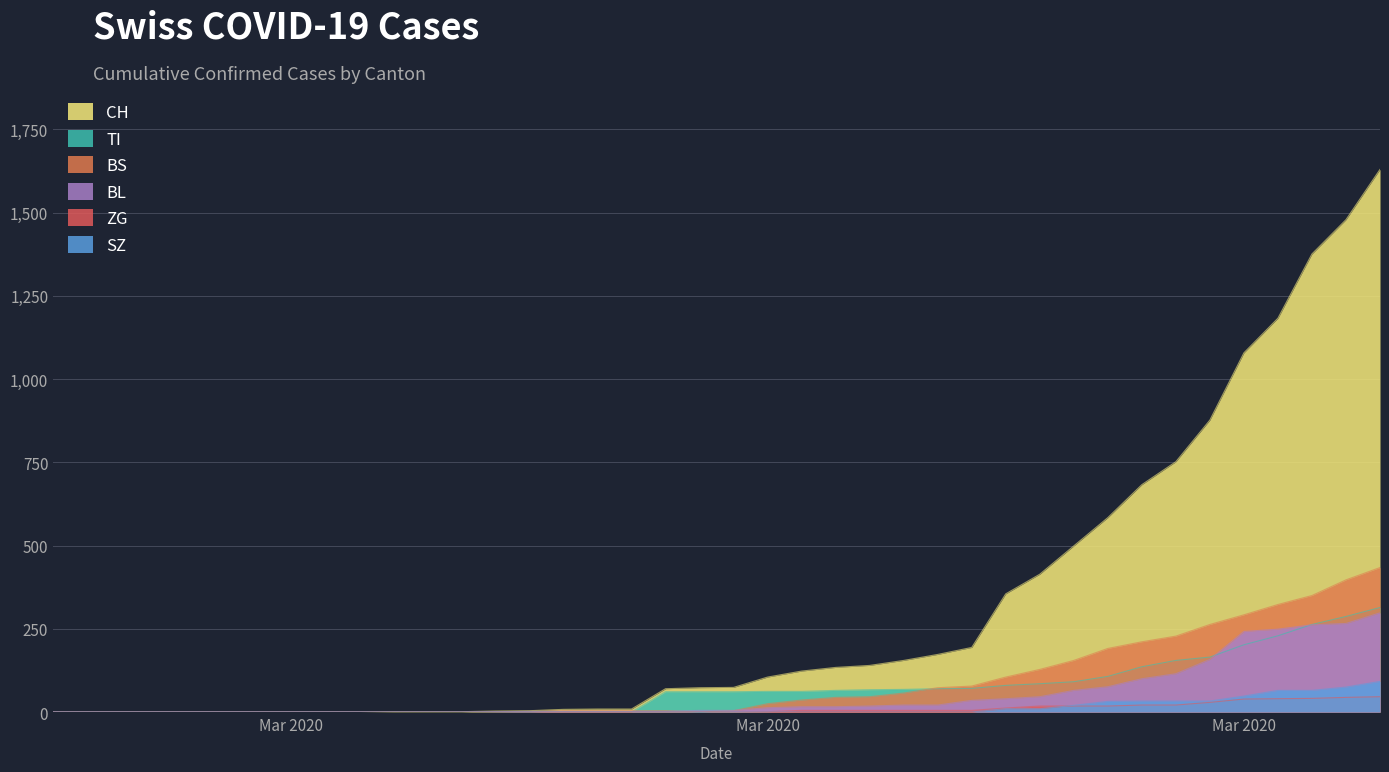

What is the sum of all BS values?

3456